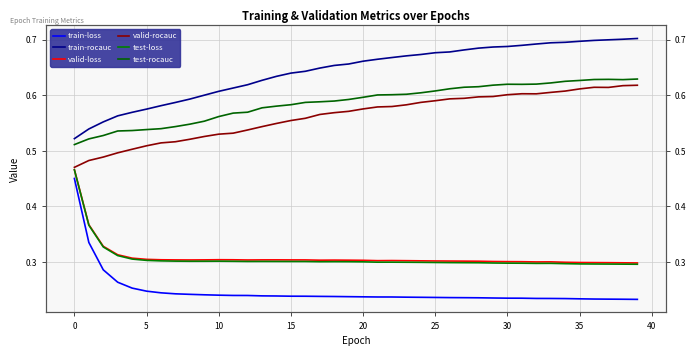

Which series has the widest spread of values?

train-loss